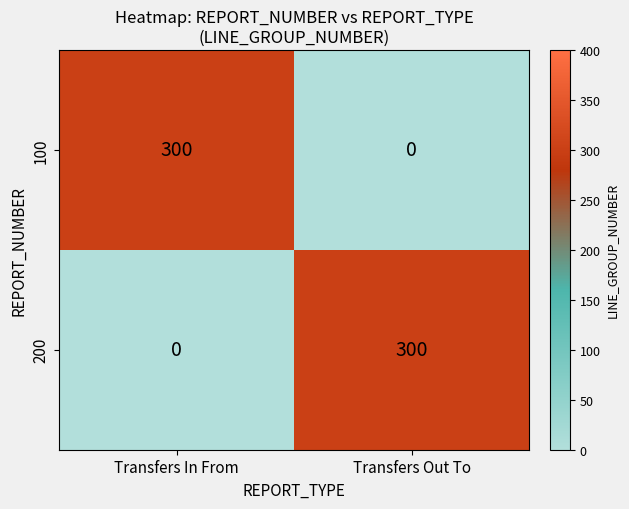

What is the difference between the highest and lowest values at Transfers Out To?

300